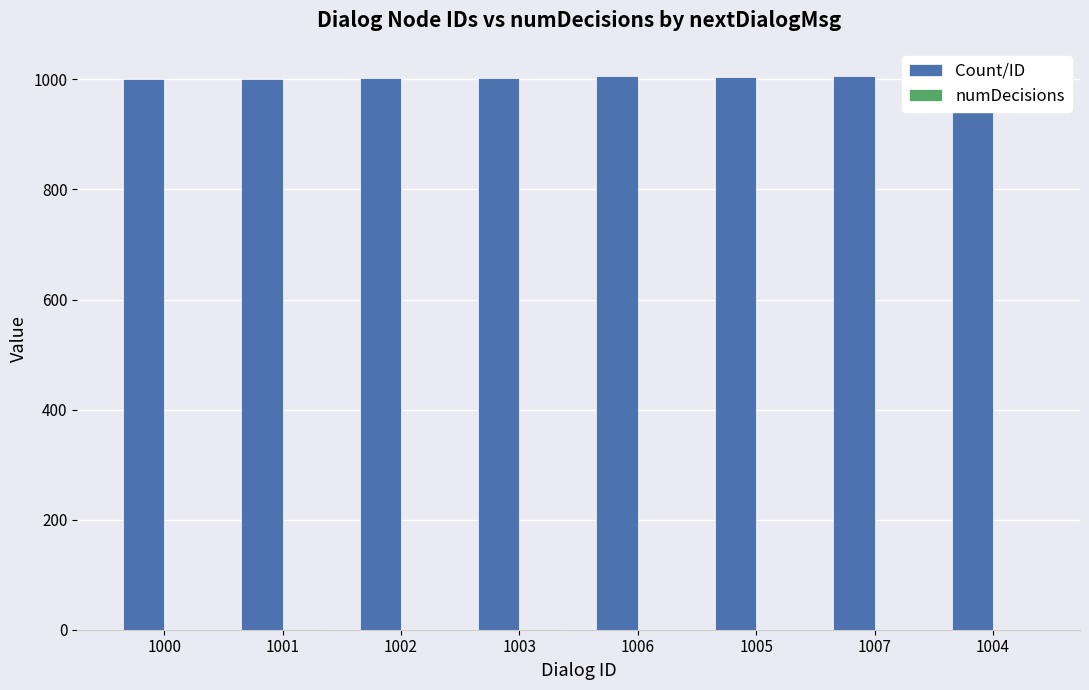

What is the sum of all Count/ID values?

8028